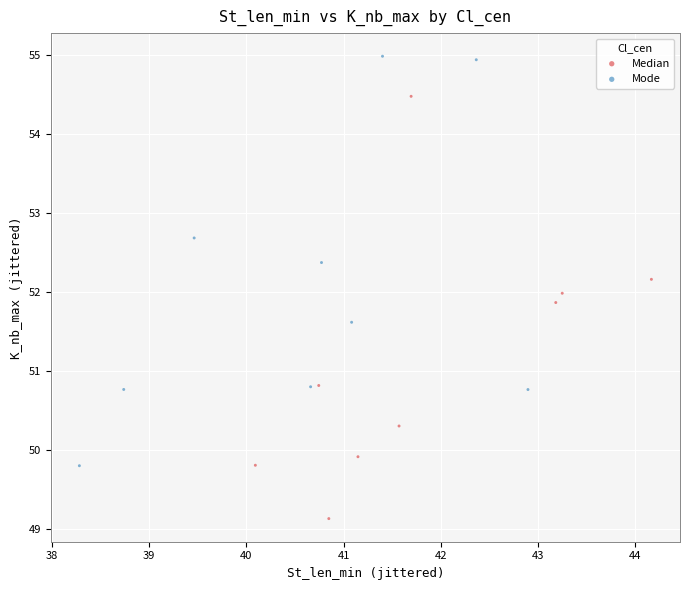

Which series contains the lowest Y value?

Median